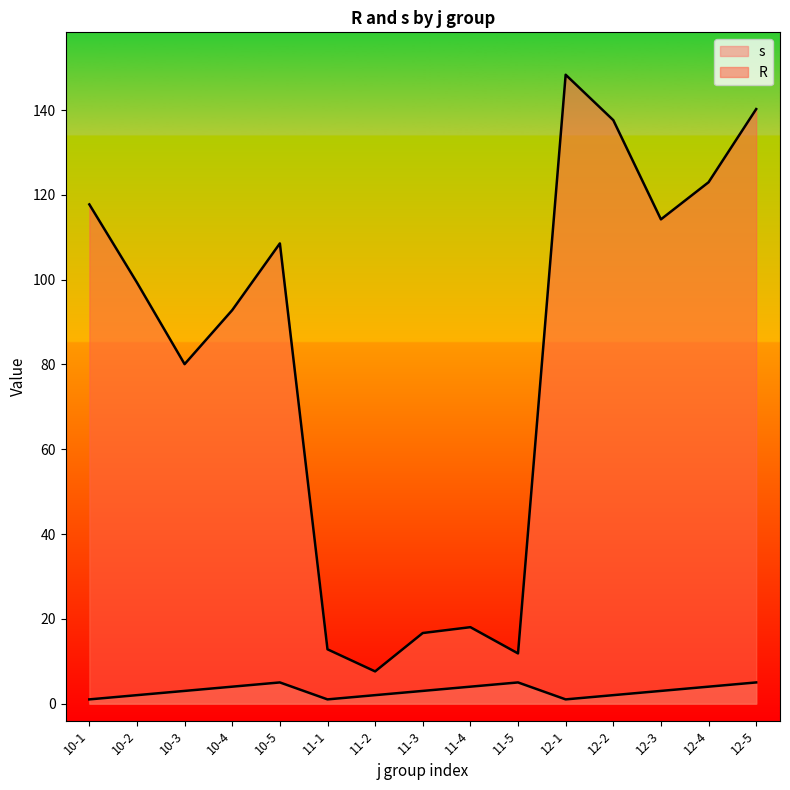

Which category has the highest value across all series?

12-1